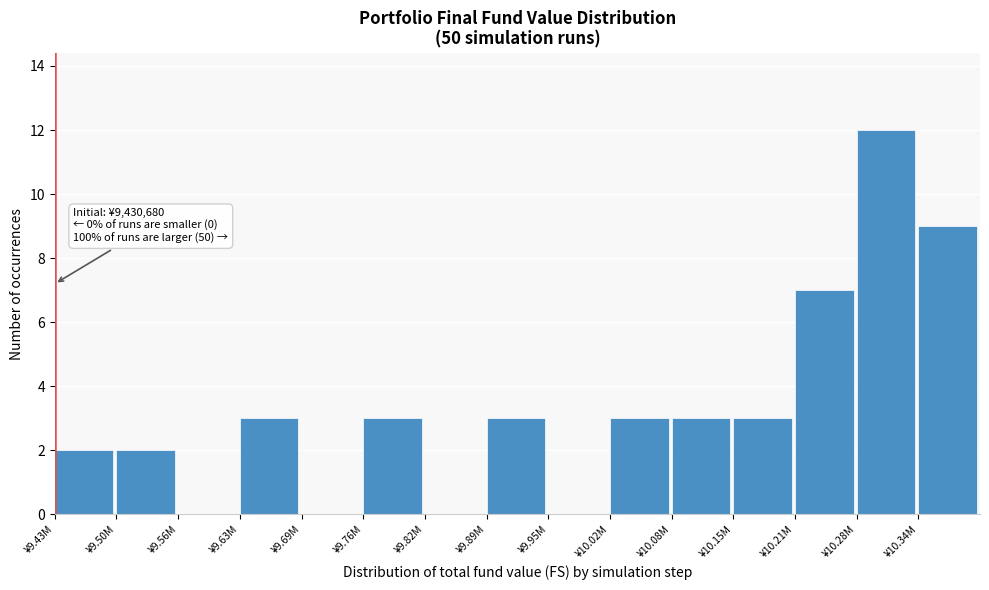

Reading left to right, extract all data points from this chart.

¥9.43M=2	¥9.50M=2	¥9.56M=0	¥9.63M=3	¥9.69M=0	¥9.76M=3	¥9.82M=0	¥9.89M=3	¥9.95M=0	¥10.02M=3	¥10.08M=3	¥10.15M=3	¥10.21M=7	¥10.28M=12	¥10.34M=9